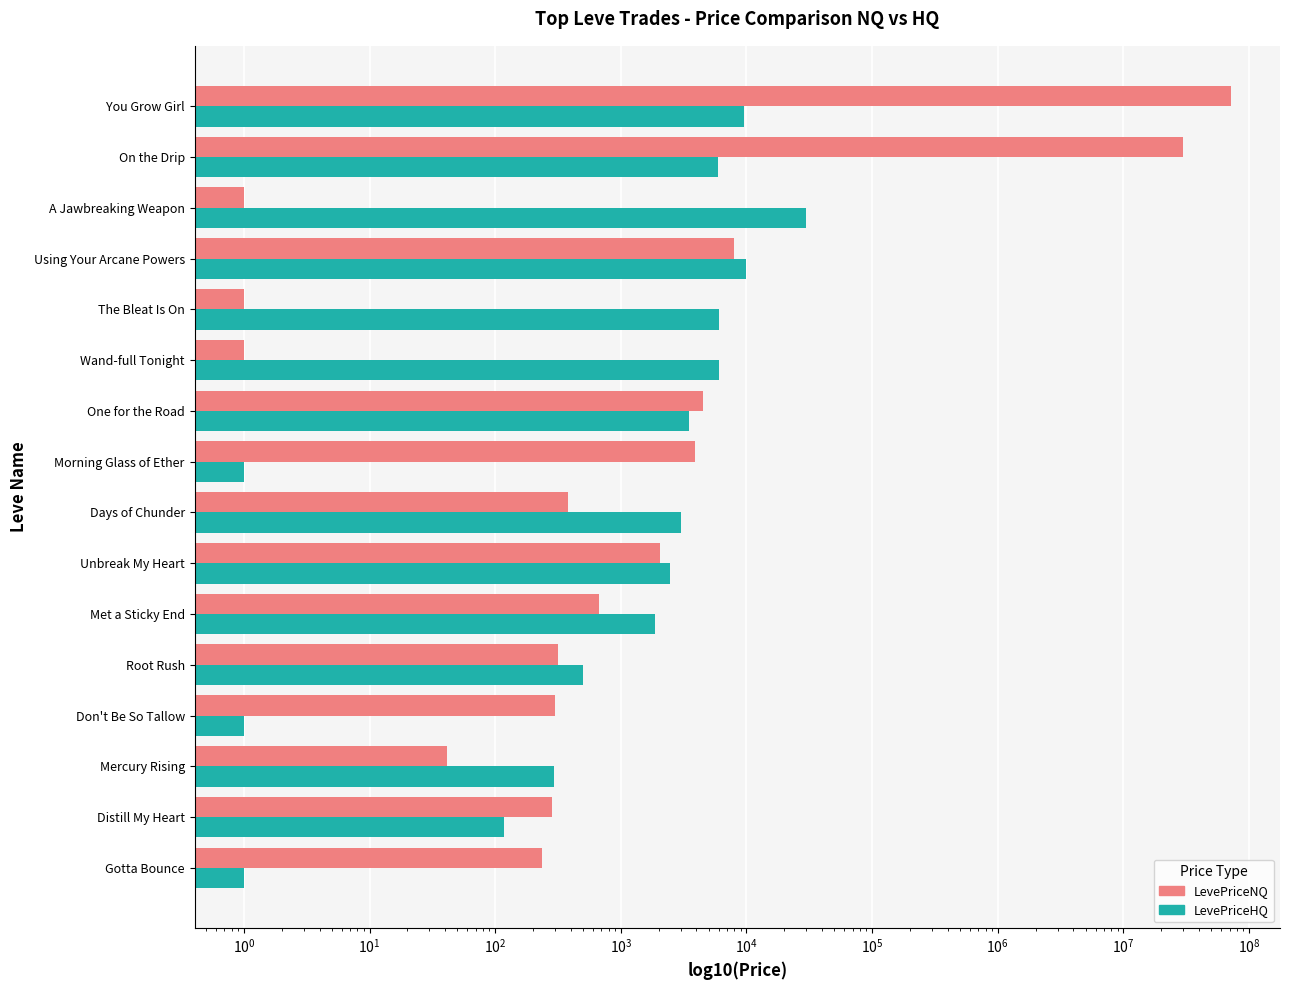

At how many categories does at least one series exceed 60968208?

1